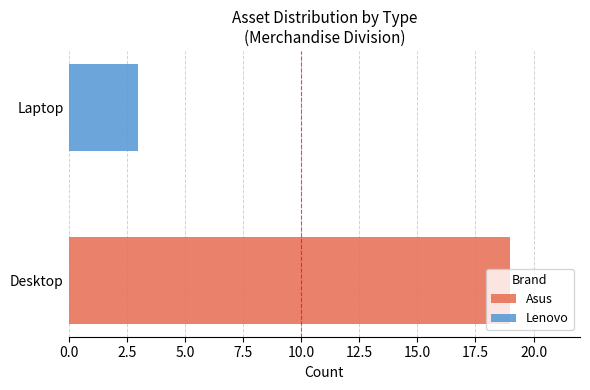

What is the sum of all Asus values?

19